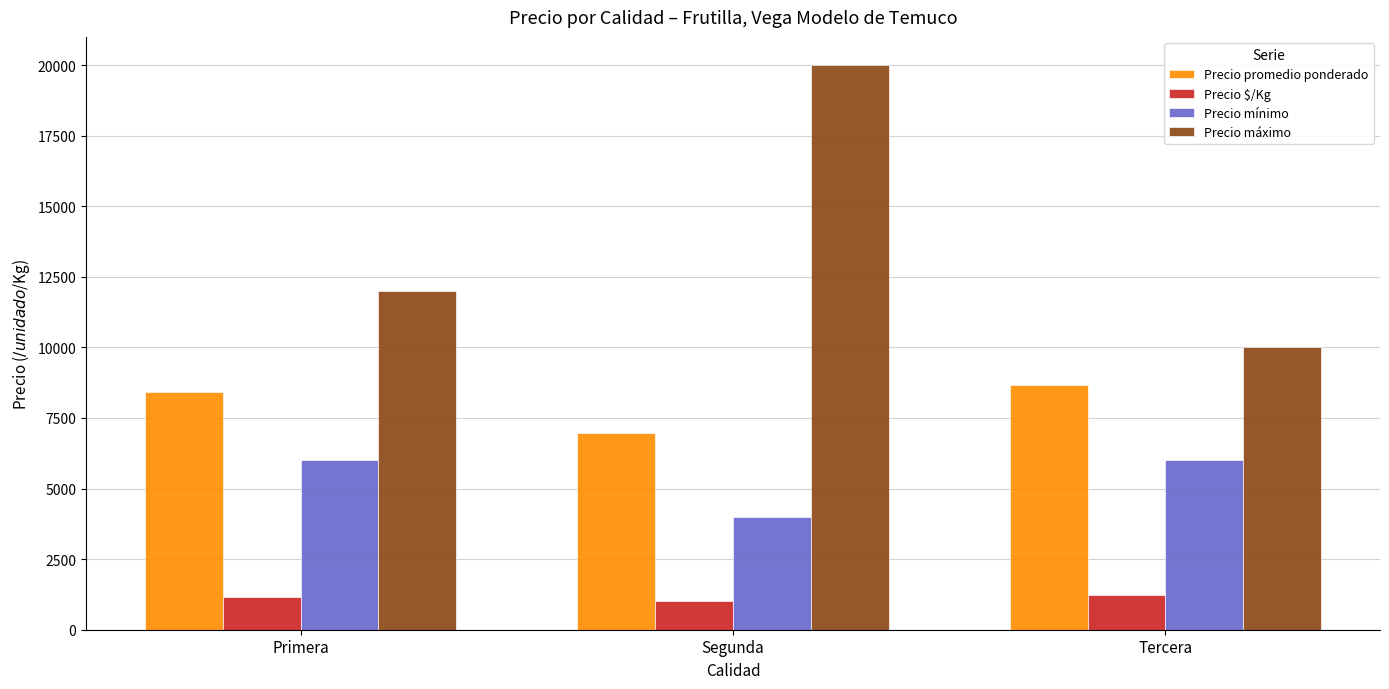

How many values in the Precio promedio ponderado series are below 8432?

1